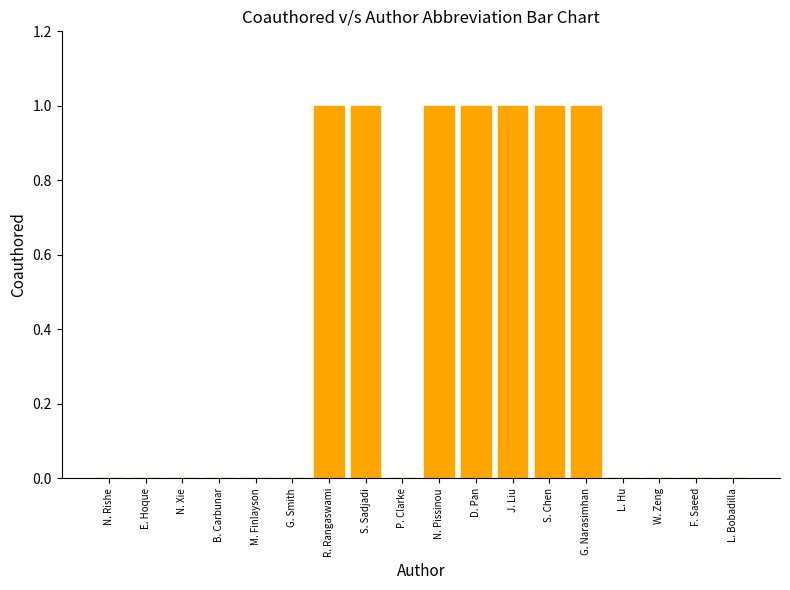

The chart shows a value of 1 at J. Liu. True or false?

True